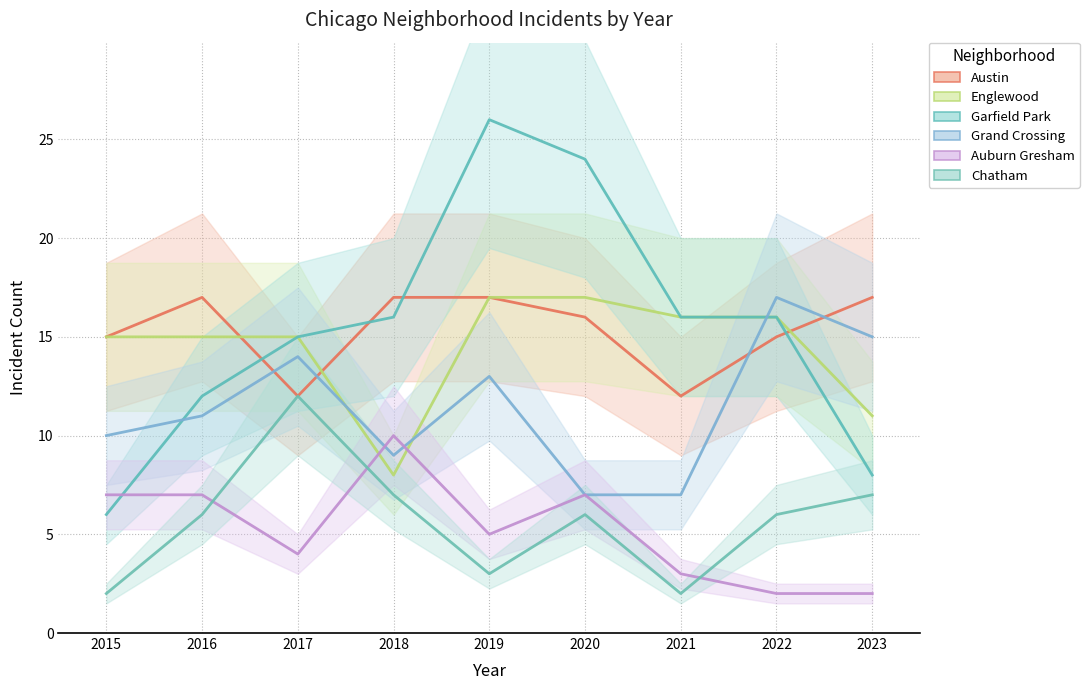

What is the difference between the Grand Crossing values at 2019 and 2023?

2